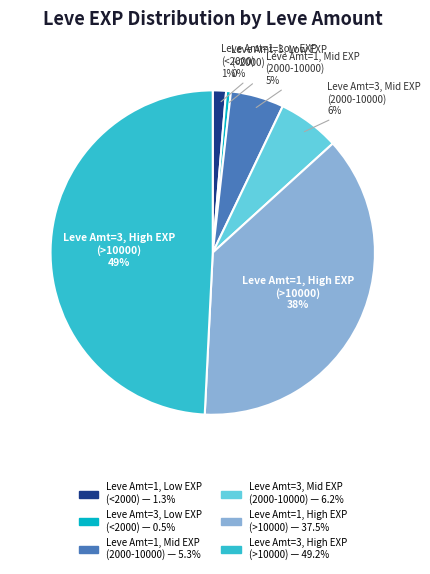

To the nearest percent, what percentage of the pie is Leve Amt=3, Mid EXP (2000-10000)?

6%